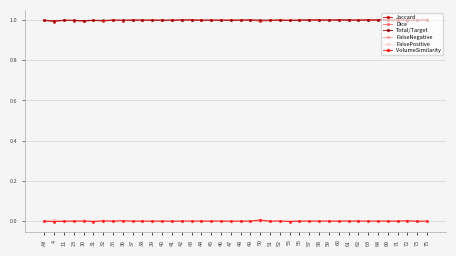

What is the label of the 16th point from the right?

52